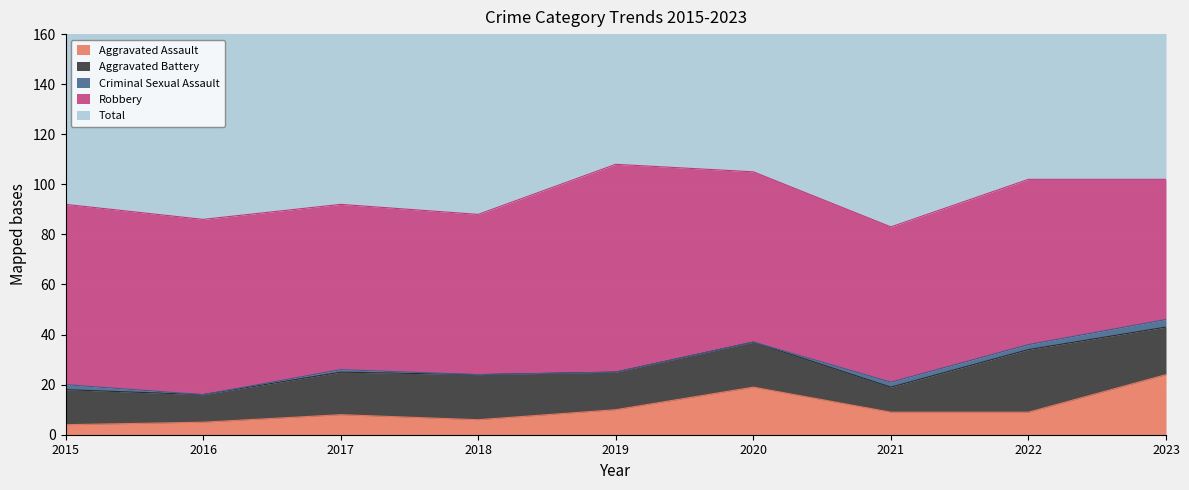

True or false: Criminal Sexual Assault and Aggravated Assault cross at least once.

False